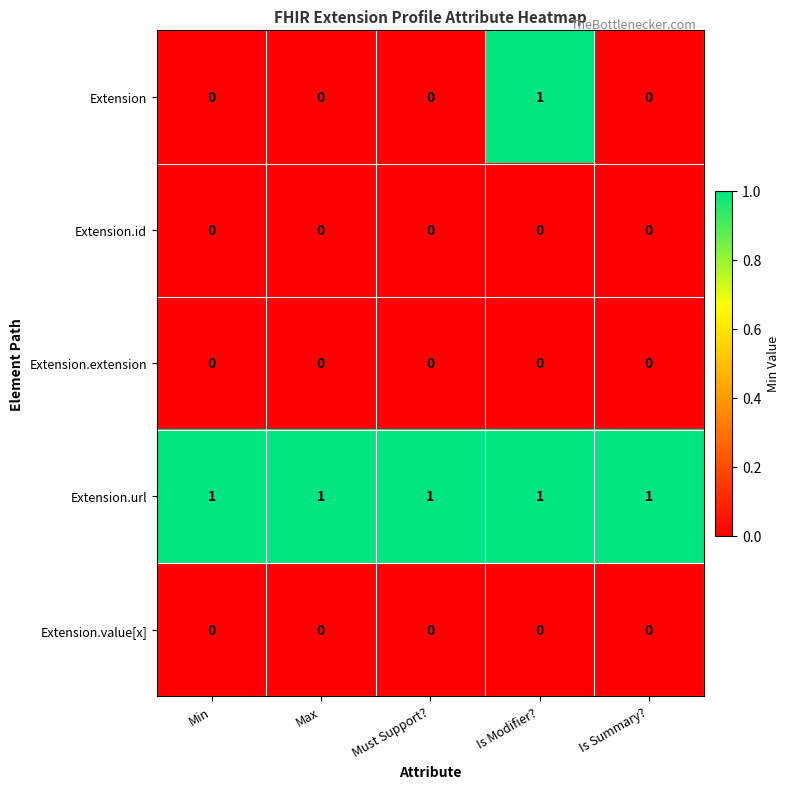

At which category is the sum across all series the highest?

Is Modifier?